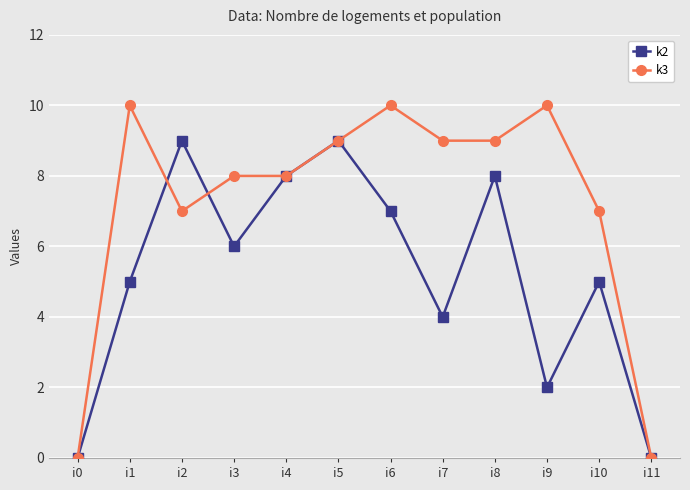

Is it true that k3 equals 7 at i10?

True